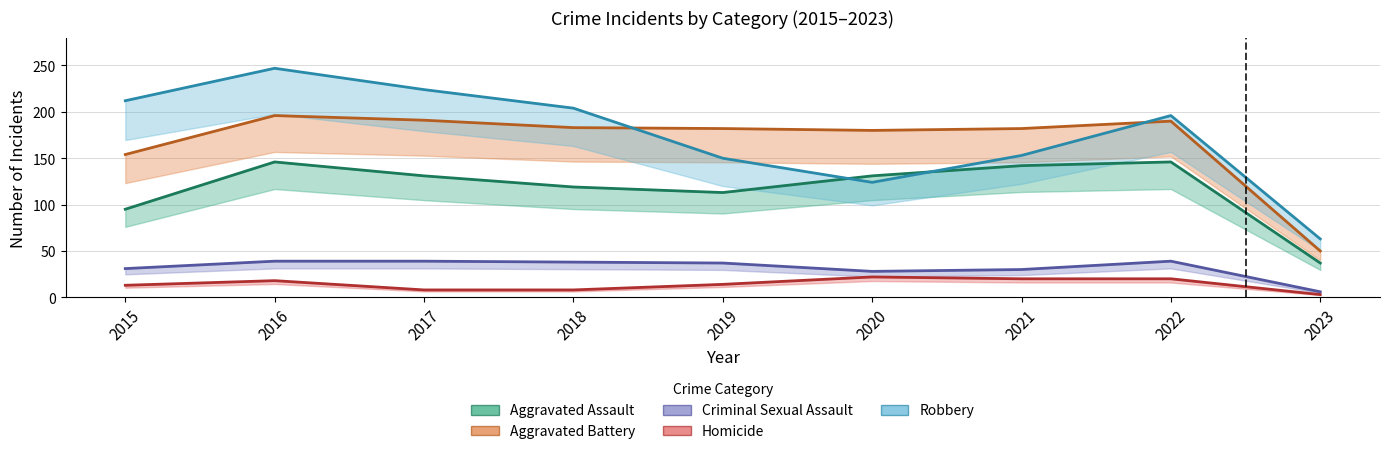

Which series has the largest total across all categories?

Robbery